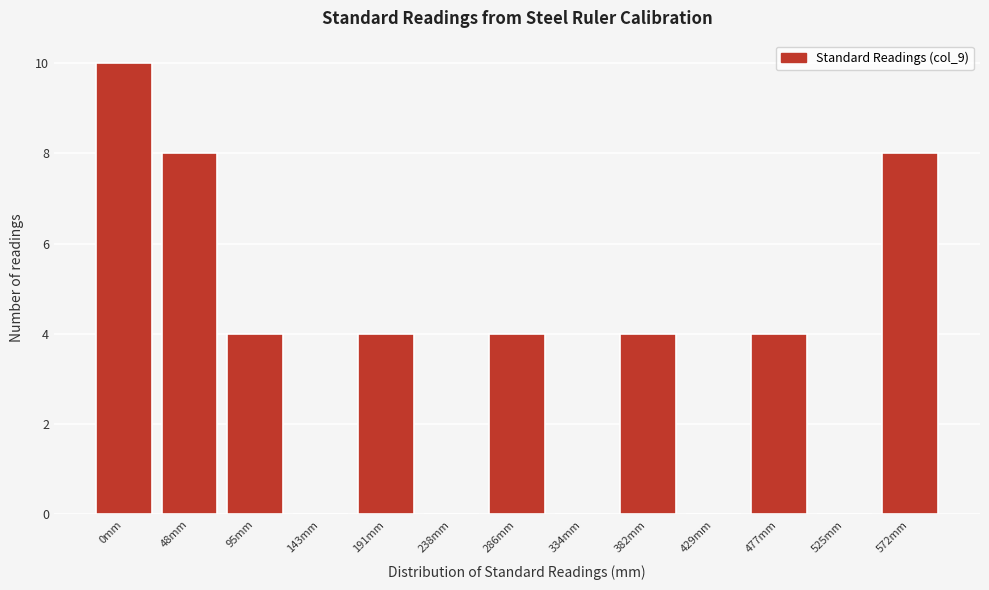

Reading right to left, transcribe all the data shown in this chart.

572mm=8	525mm=0	477mm=4	429mm=0	382mm=4	334mm=0	286mm=4	238mm=0	191mm=4	143mm=0	95mm=4	48mm=8	0mm=10